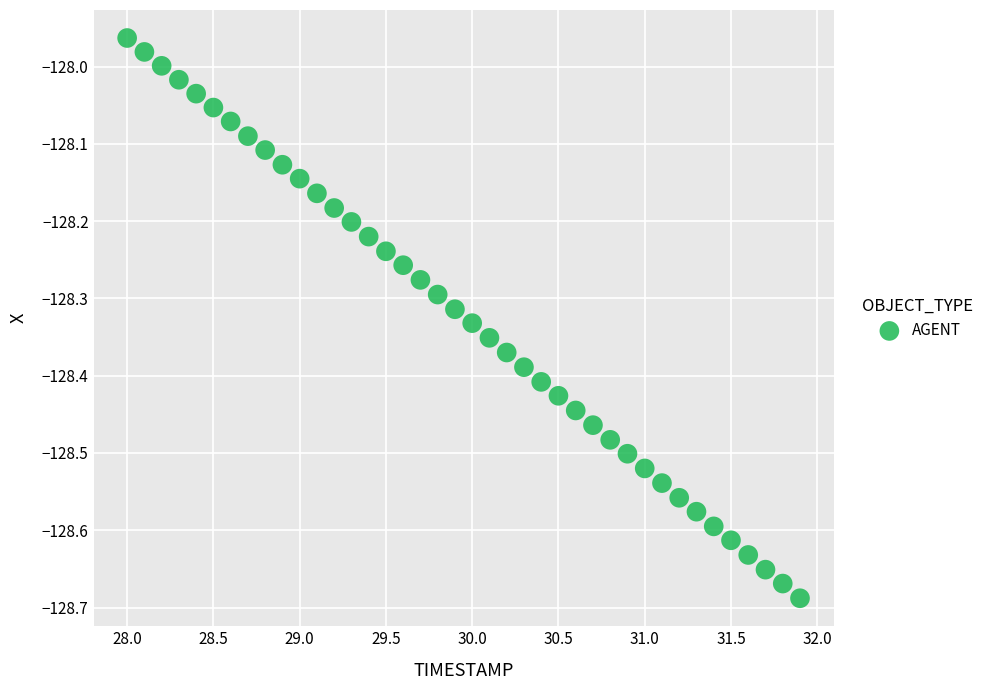

What is the range of X values (max minus min)?

3.9